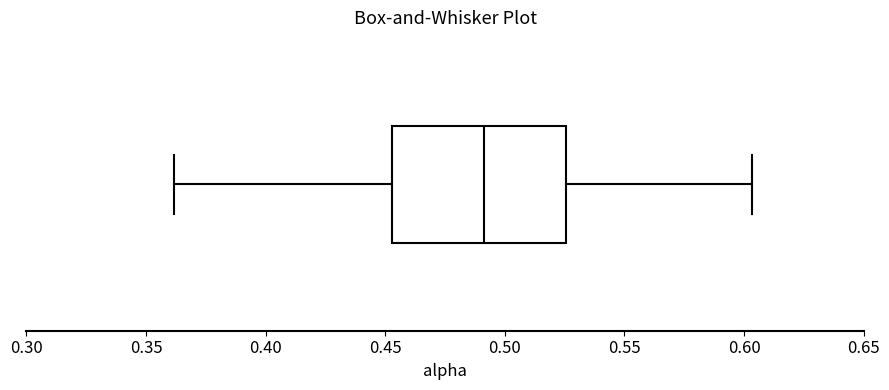

Transcribe this box plot: give where the median line is, the range the box spans, and where the two whiskers end, as read against the x-axis. The values are not printed on the chart, so give them approximately, as read against the axis.

median 0.490, box 0.455 to 0.525, whiskers 0.360 to 0.605